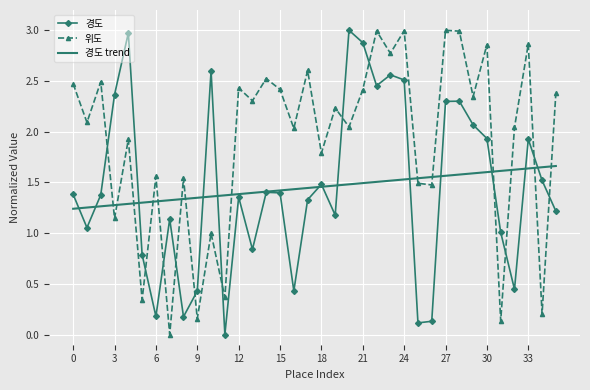

What is the maximum value for 위도?

3.0